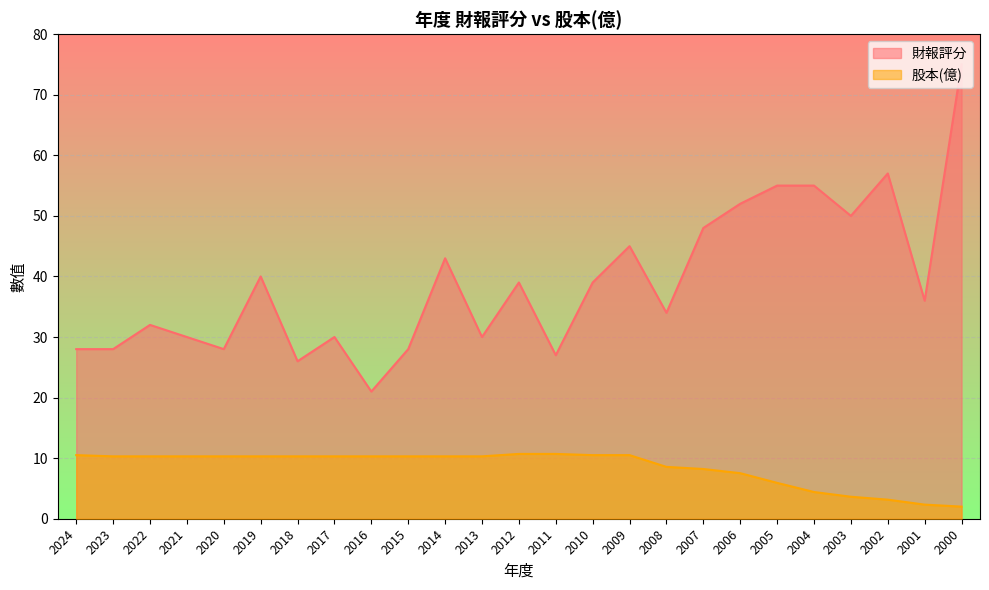

How many lines are shown in the chart?

2